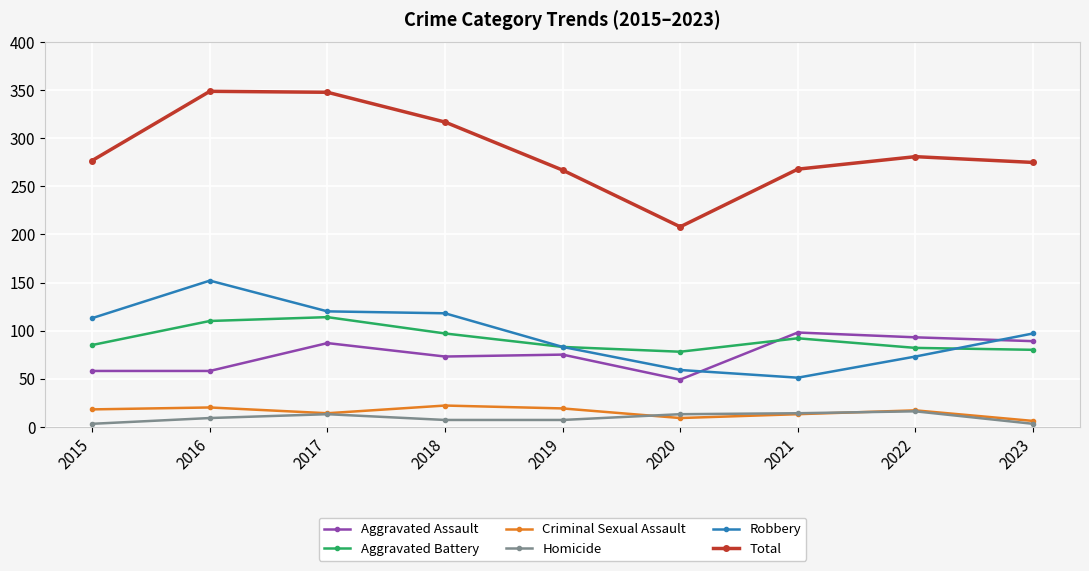

True or false: Homicide and Aggravated Battery cross at least once.

False